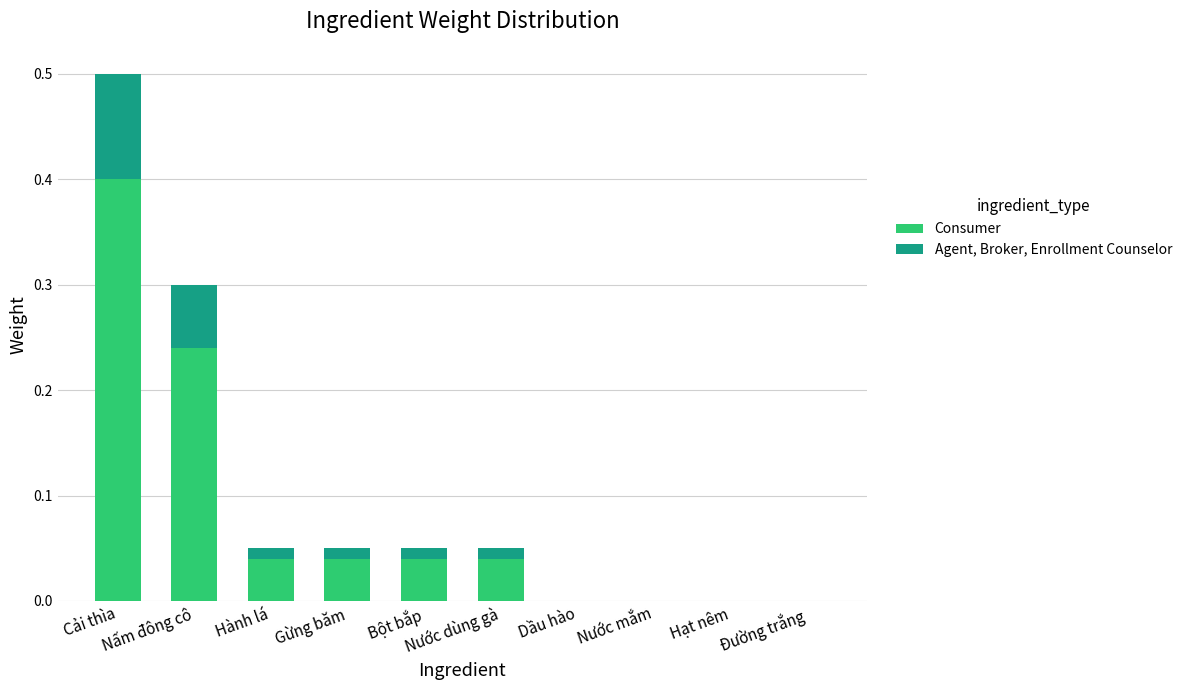

What are all the series names shown in the legend?

Consumer, Agent, Broker, Enrollment Counselor